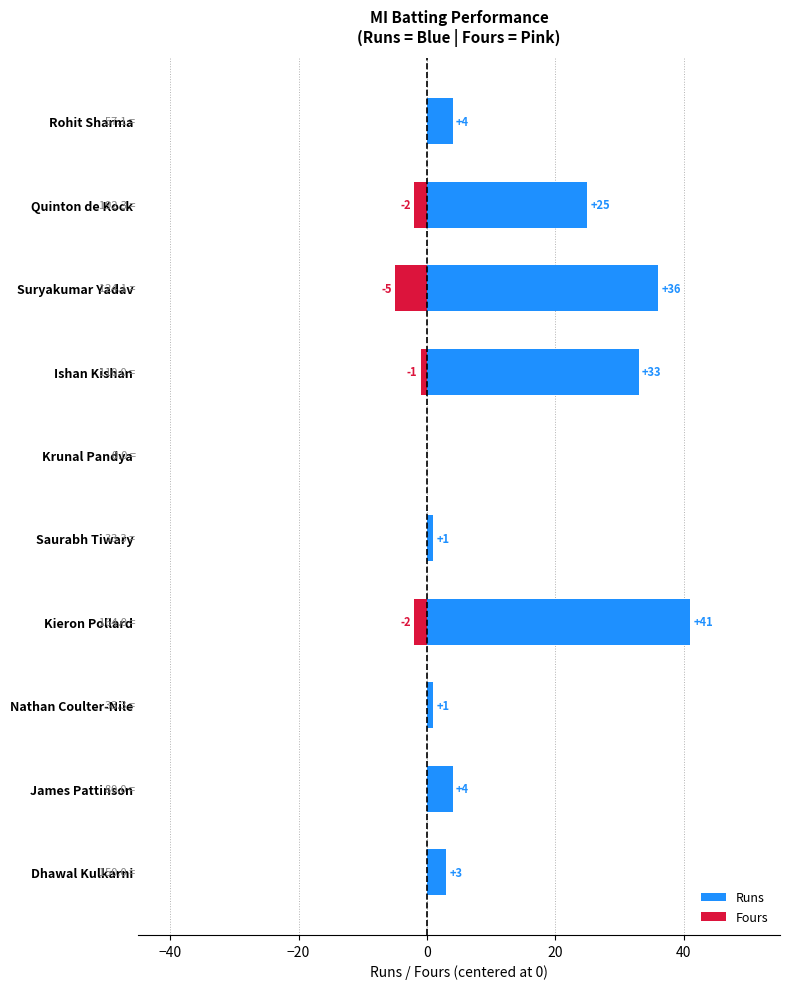

What is the difference between the maximum and minimum values in the Fours series?

5